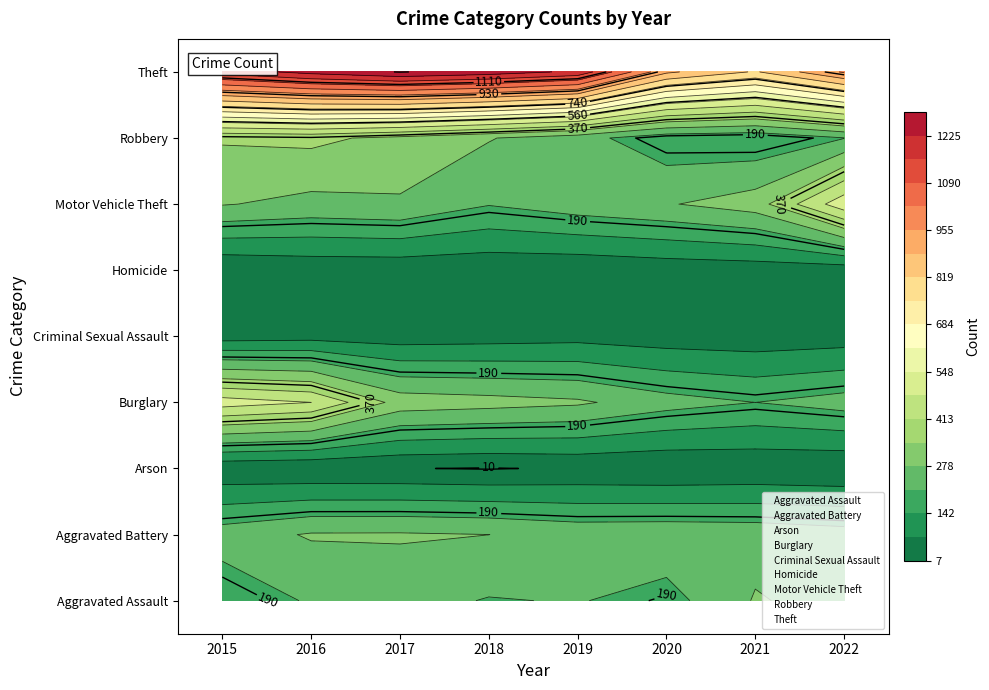

Is the value of Homicide at 2021 greater than the value of Arson at 2019?

Yes